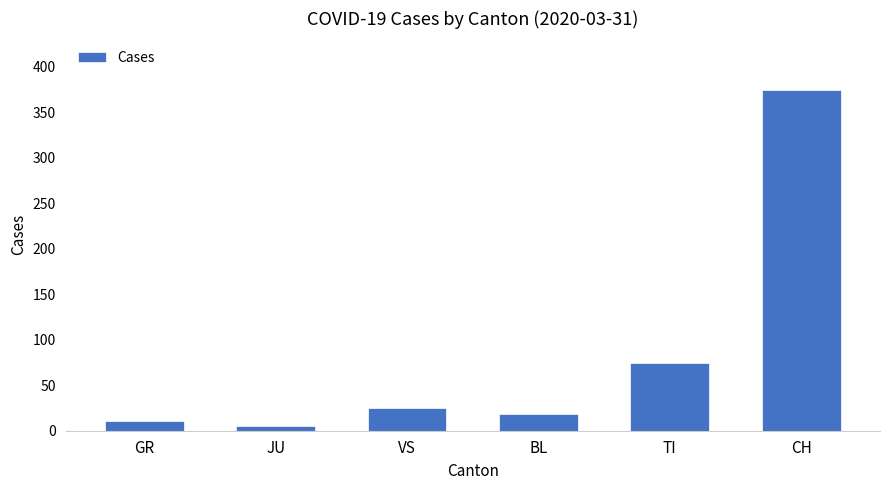

How many data points are less than 25?

3